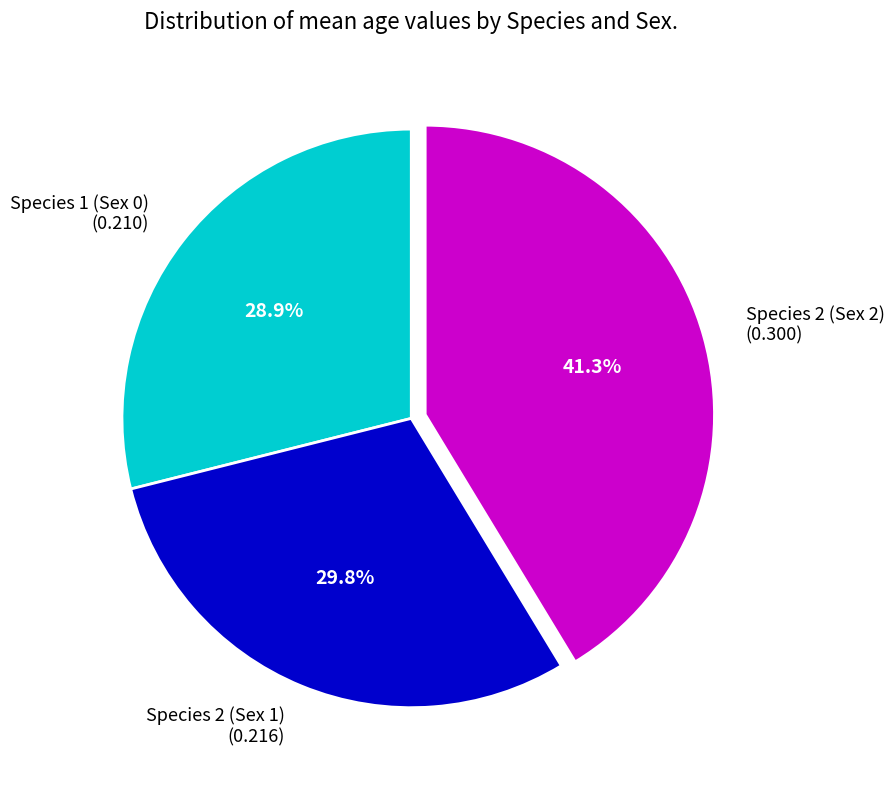

Is it true that Species 2 (Sex 1) is 38% of the pie?

False